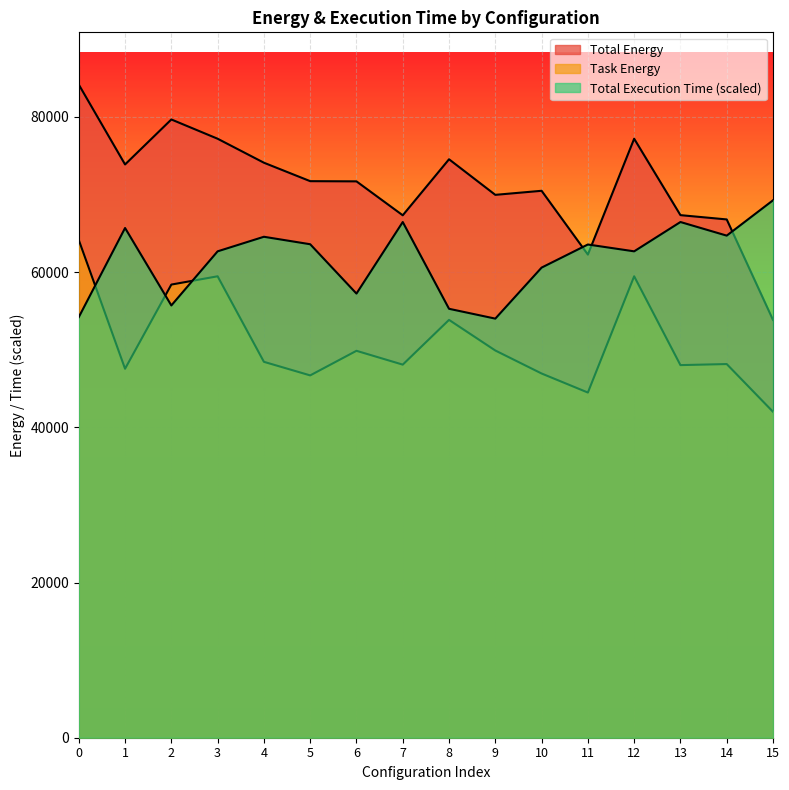

Between 4 and 7, which series saw the biggest shift?

Total Energy